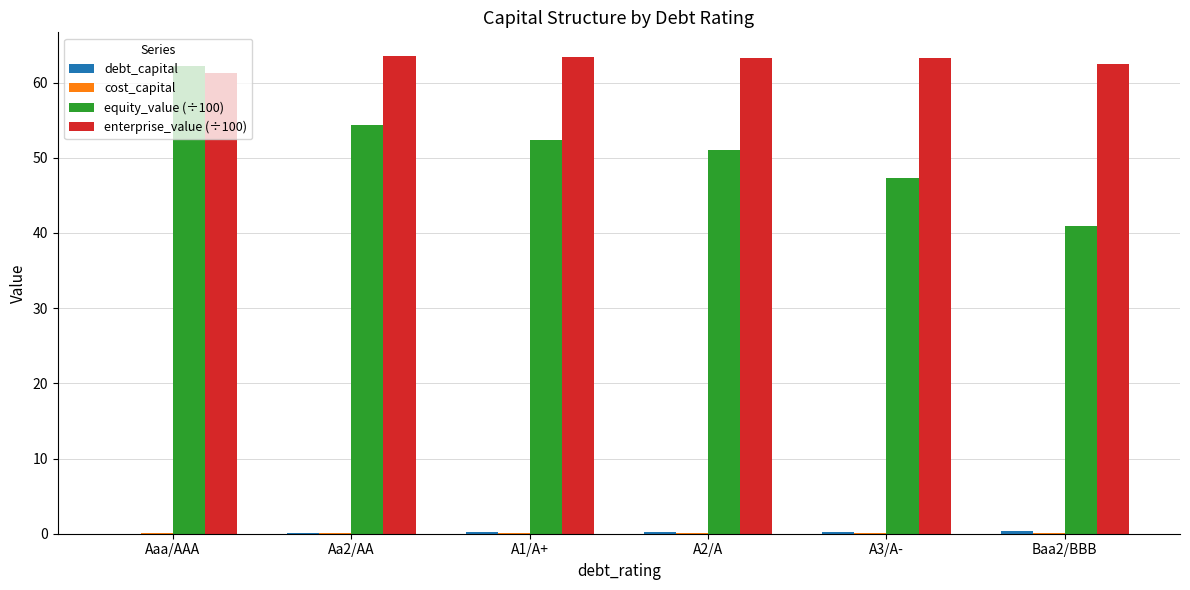

Where does the enterprise_value (÷100) series first go above 63?

Aa2/AA